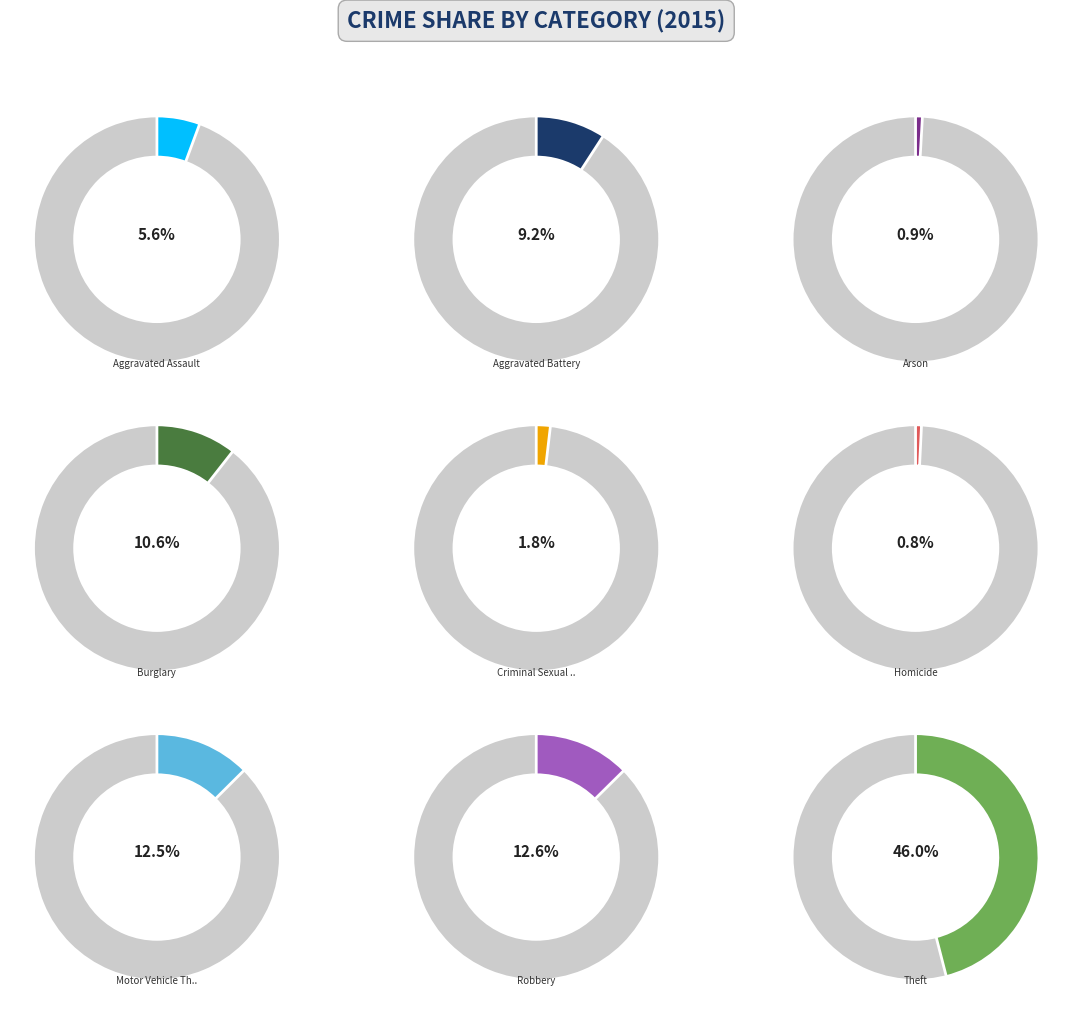

How many segments does this pie chart have?

9